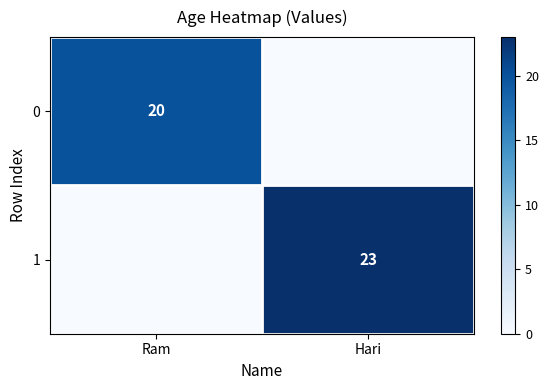

Is the value of 0 at Ram greater than the value of 1 at Hari?

No